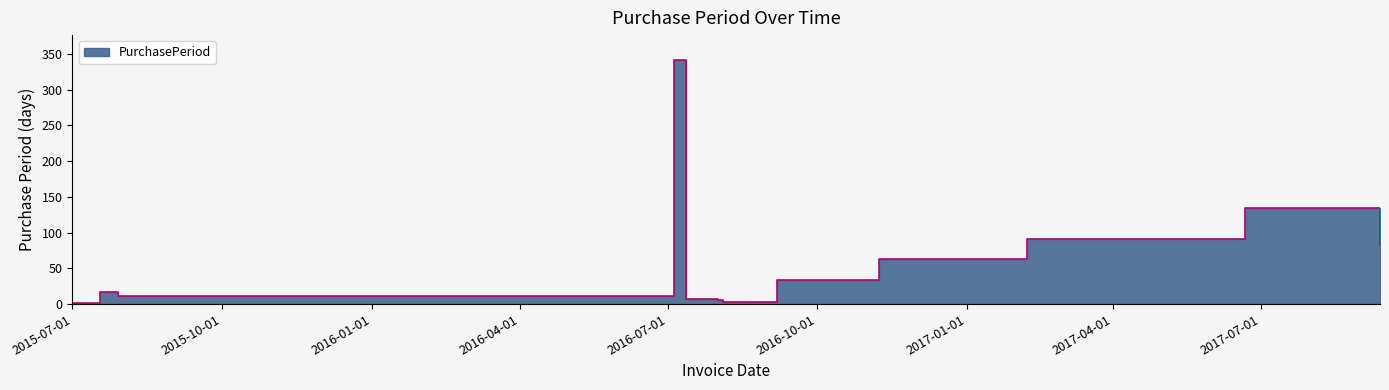

Reading left to right, transcribe all the data shown in this chart.

2015-07-01=2	2015-07-18=17	2015-07-29=11	2016-07-05=342	2016-07-12=7	2016-07-19=7	2016-07-26=7	2016-08-01=6	2016-08-04=3	2016-09-06=33	2016-11-08=63	2017-02-07=91	2017-06-21=134	2017-09-12=83